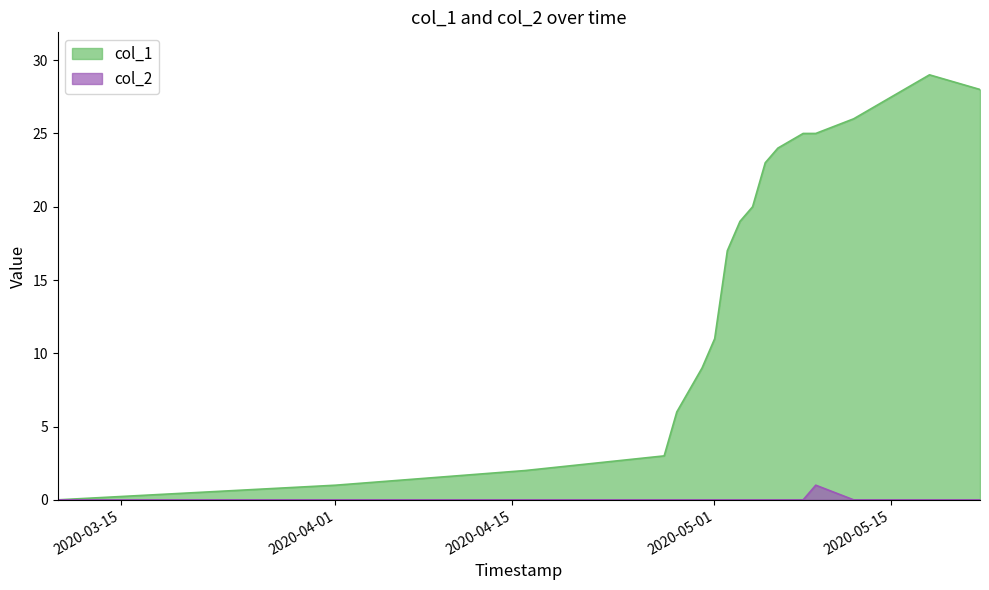

True or false: col_1 and col_2 intersect in this chart.

False